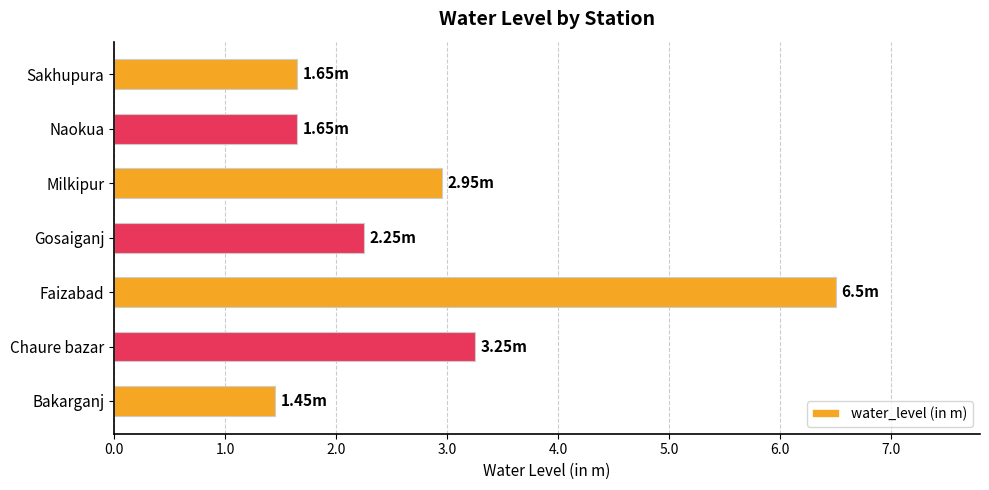

Which category has the highest value across all series?

Faizabad